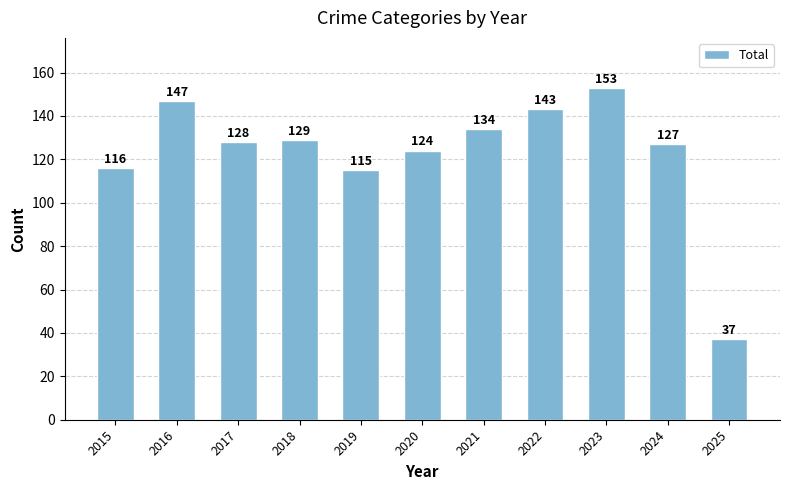

How many data points are less than 128?

5